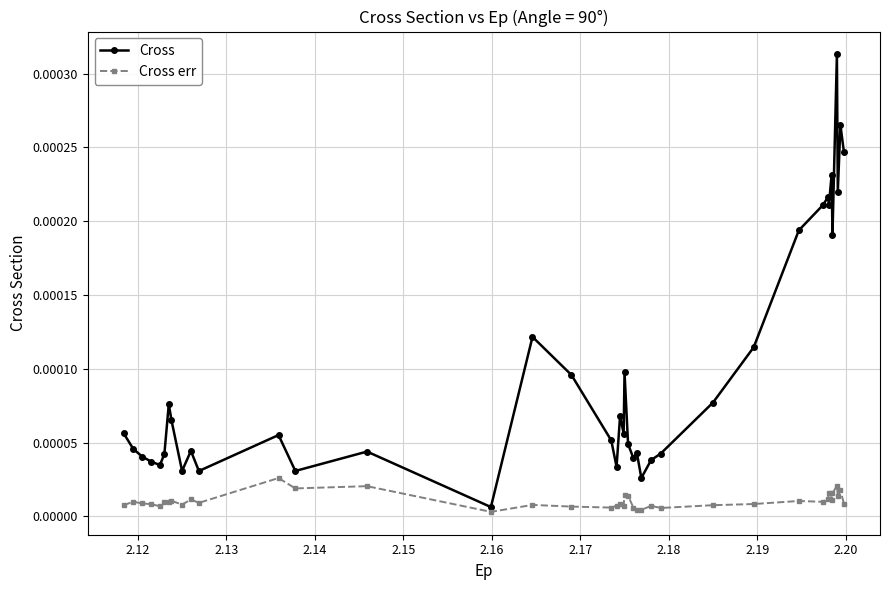

Which series has the largest total across all categories?

Cross